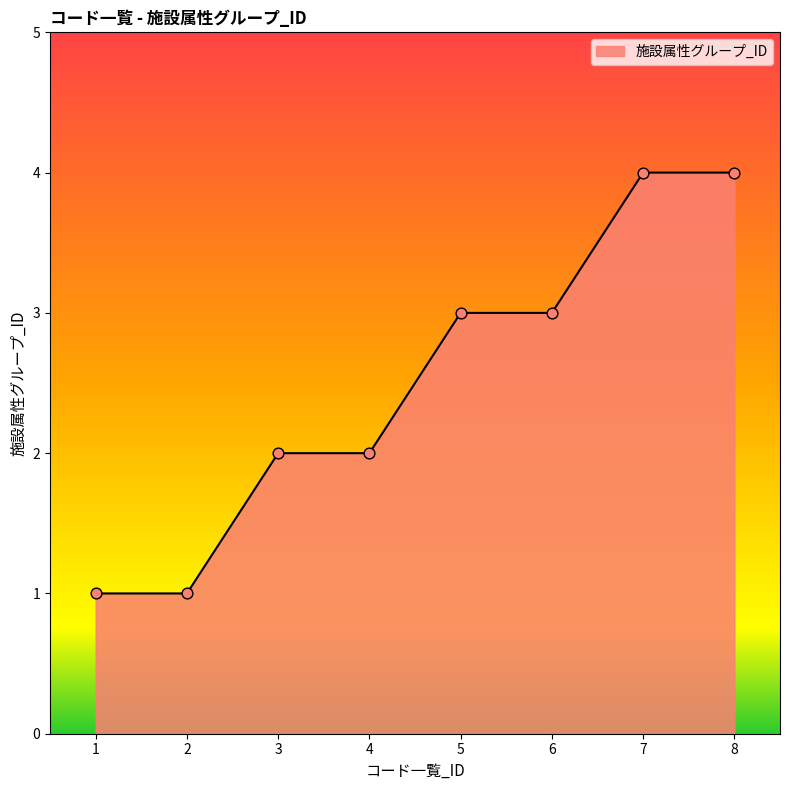

What is the ratio of the value at 4 to the value at 5?

0.7